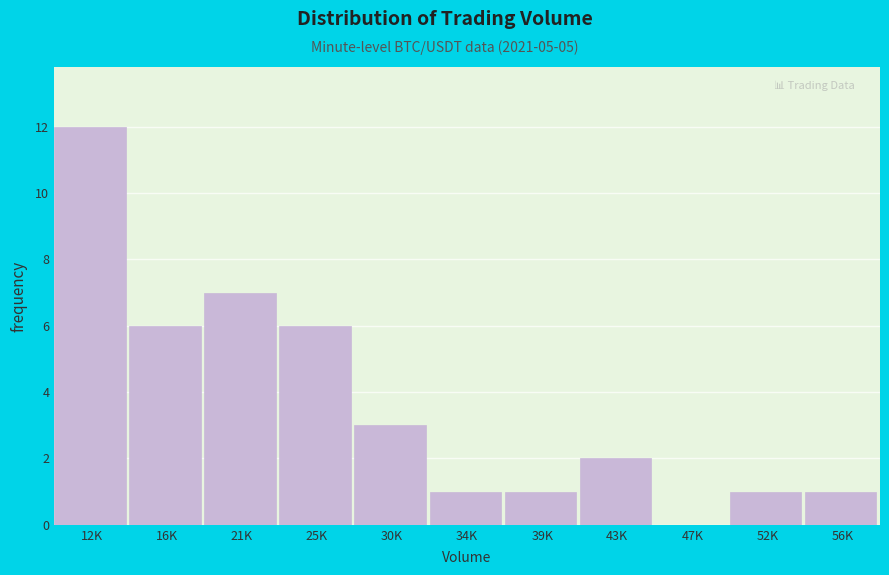

Reading left to right, what are all the values shown in this chart?

12K=12	16K=6	21K=7	25K=6	30K=3	34K=1	39K=1	43K=2	47K=0	52K=1	56K=1